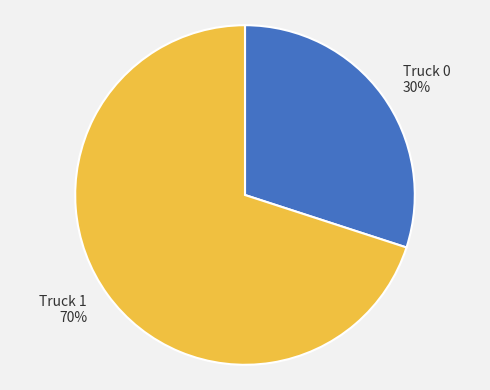

Is it true that Truck 0 is 43% of the pie?

False